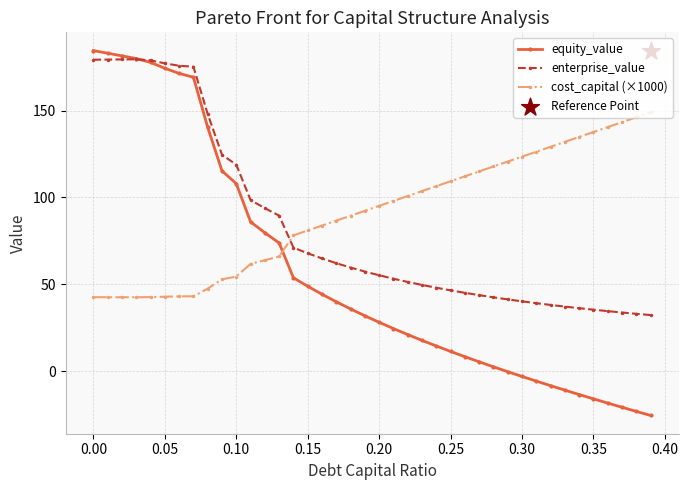

Is it true that equity_value equals 184.5 at 0.00?

True